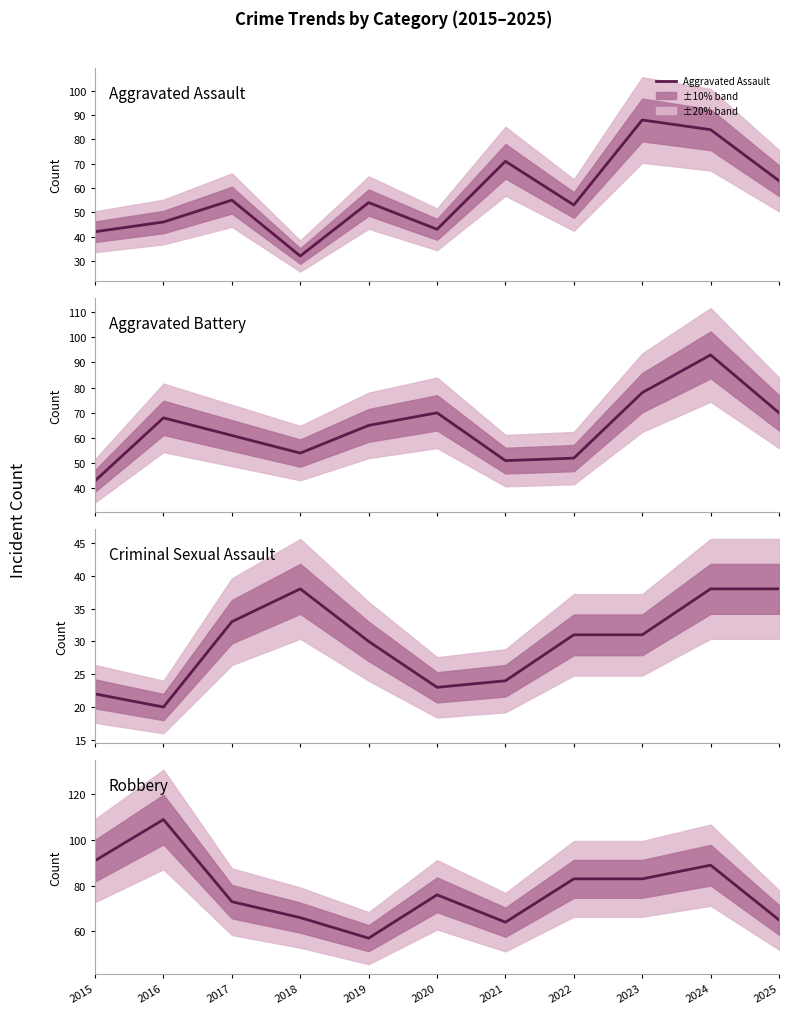

True or false: Criminal Sexual Assault has a value of 7 at 2023.

False